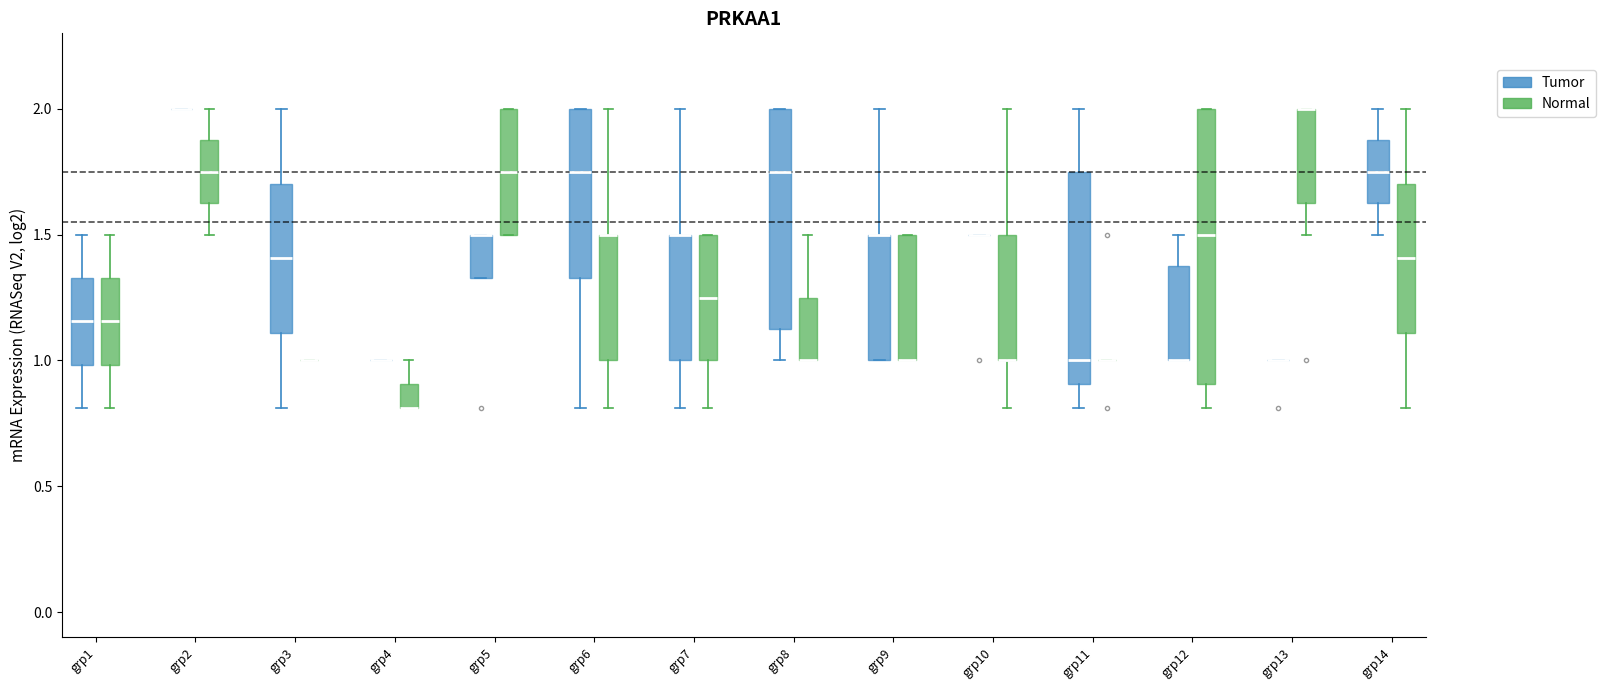

Where does the lower whisker of the box for grp3 (Tumor) end on the y-axis? The values are not printed on the chart, so give them approximately, as read against the axis.

0.80